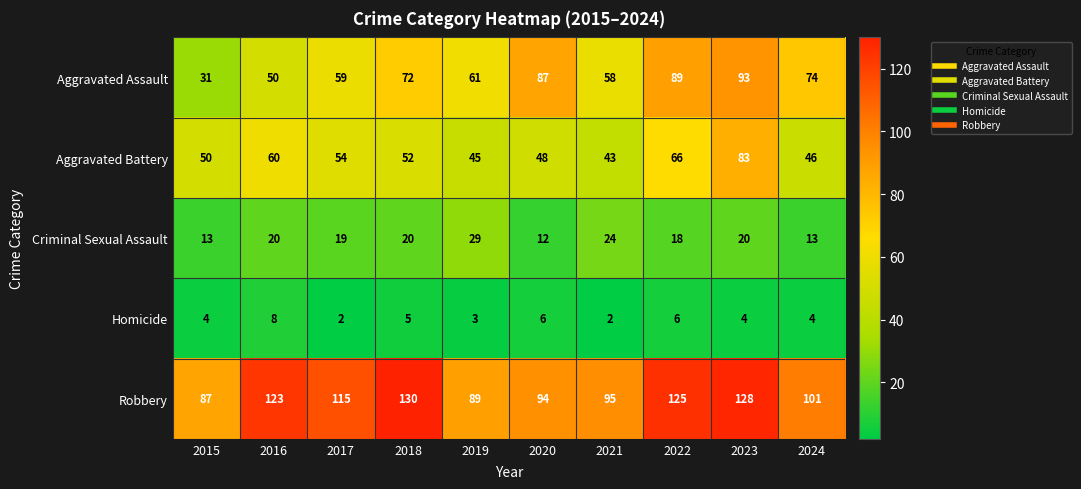

Which label corresponds to the largest value in the chart?

2018